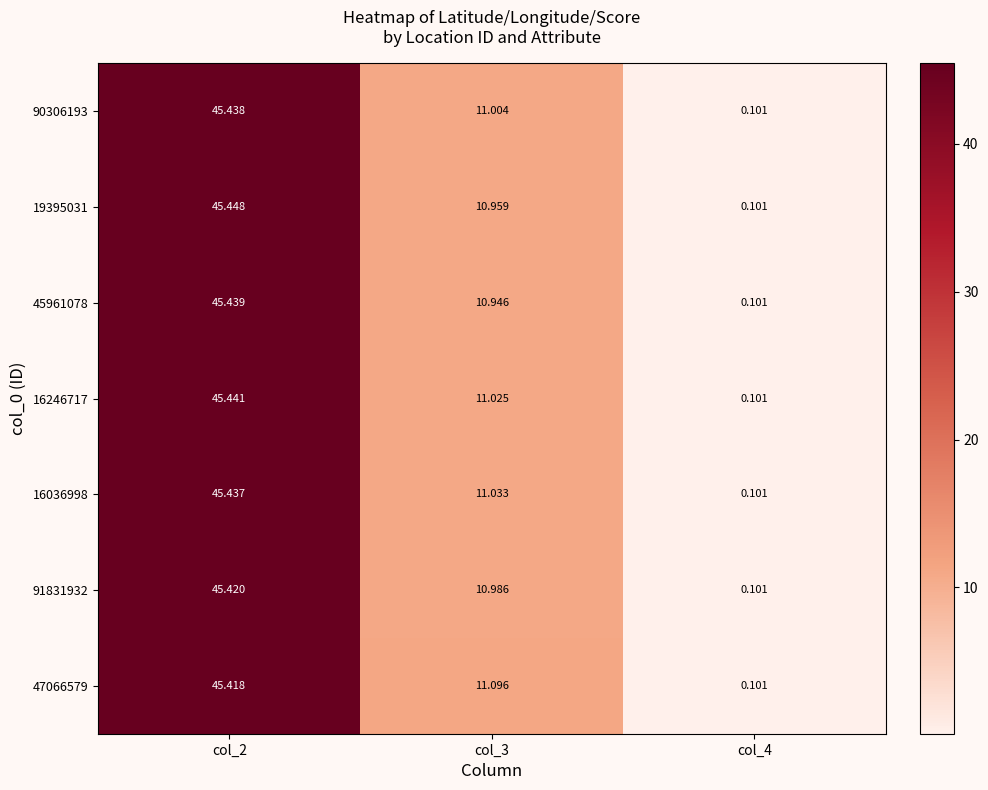

How many categories are shown in the chart?

3